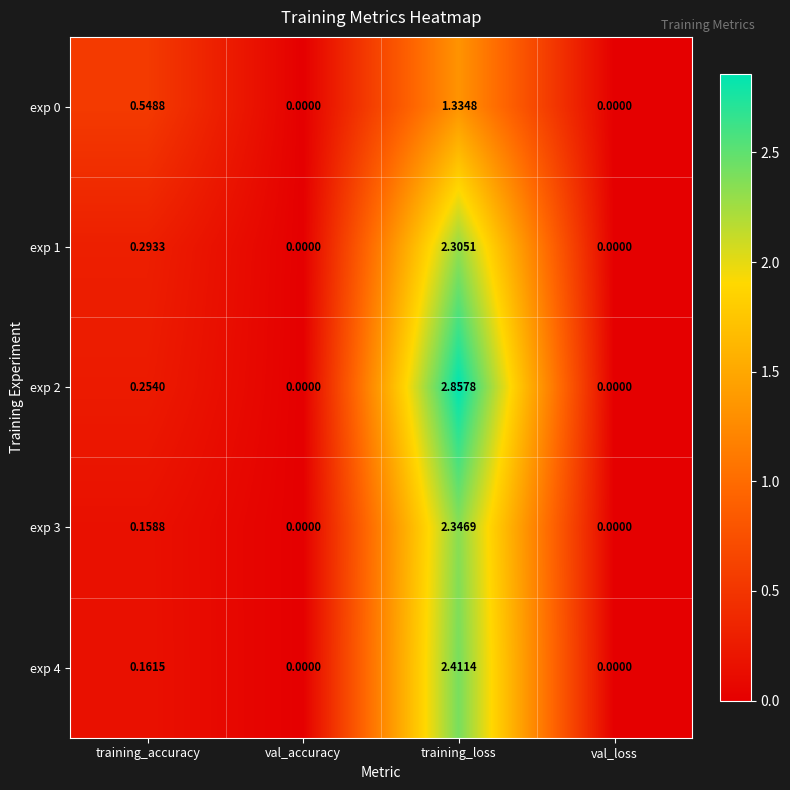

At which label does exp 4 reach its peak?

training_loss